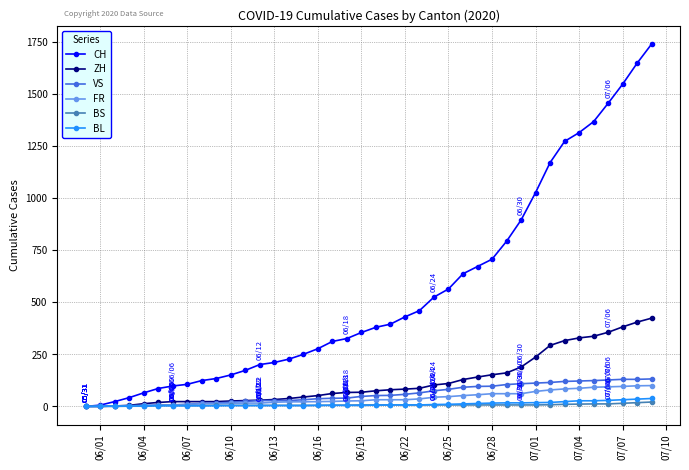

Which series has the largest total across all categories?

CH